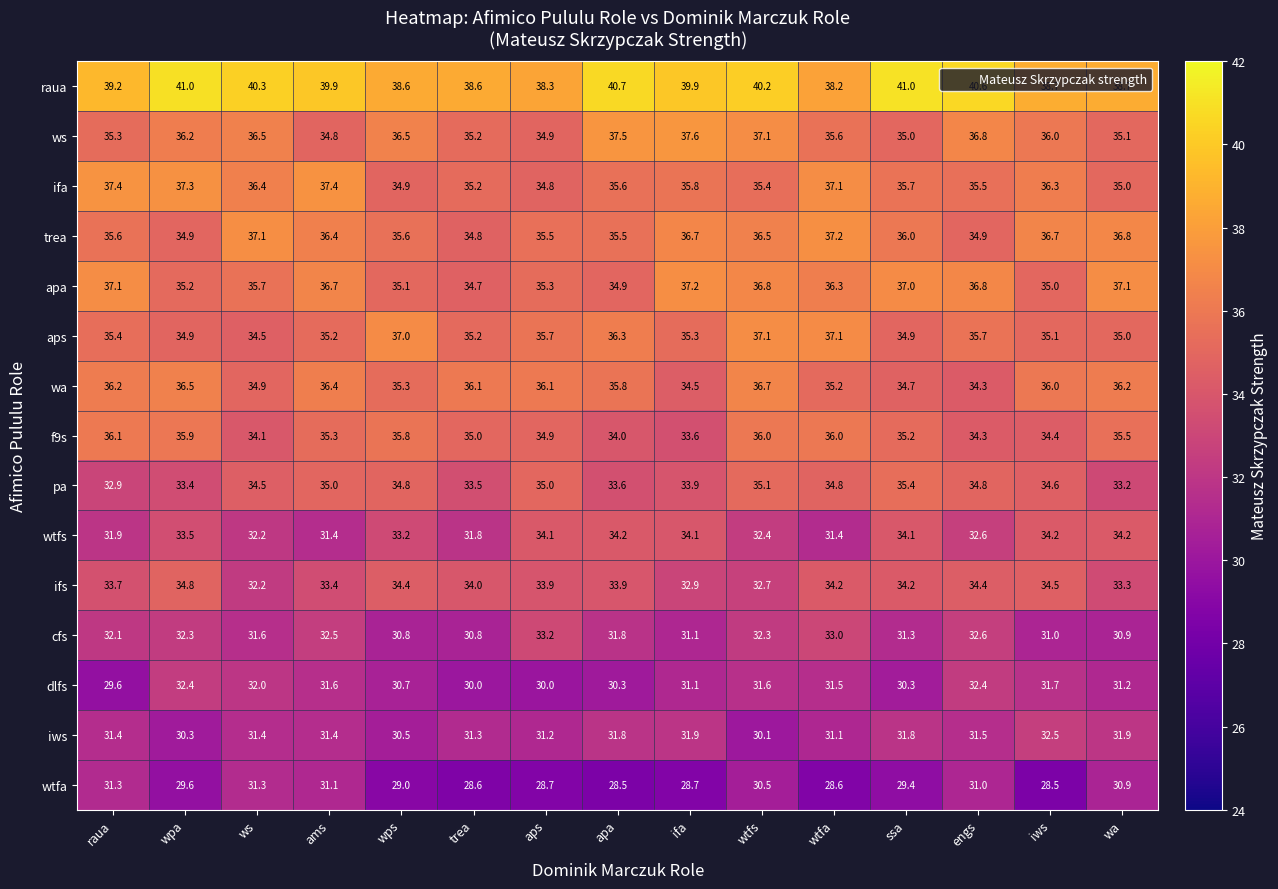

True or false: pa has a value of 59.9 at ws.

False